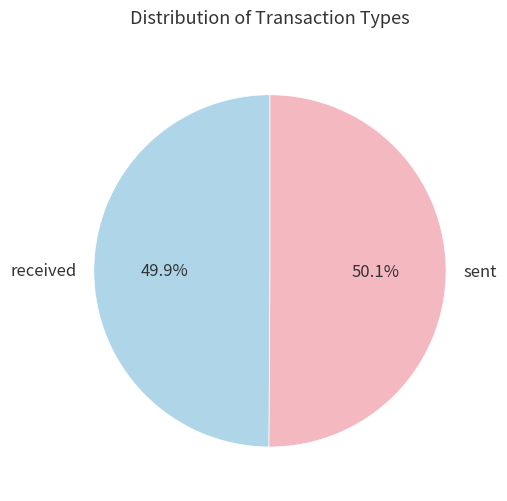

Approximately how many times larger is the value at received compared to sent?

1.0